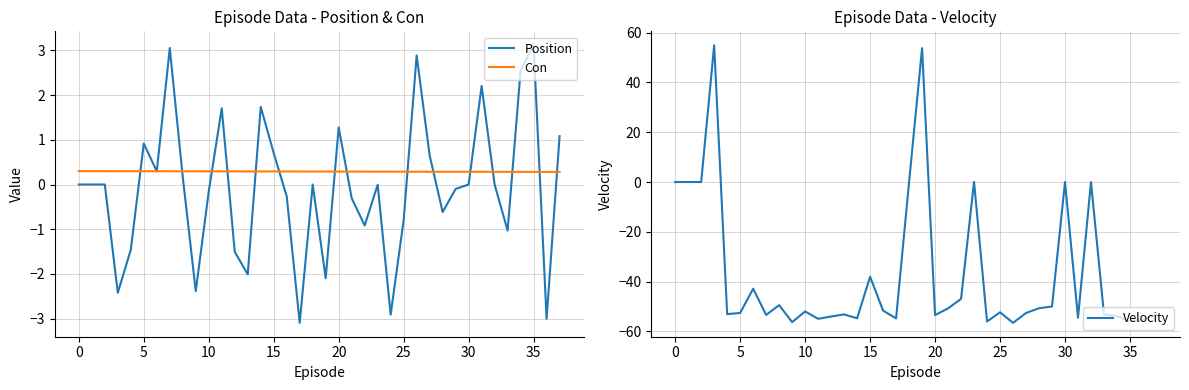

How many data points in Velocity are above -52?

18